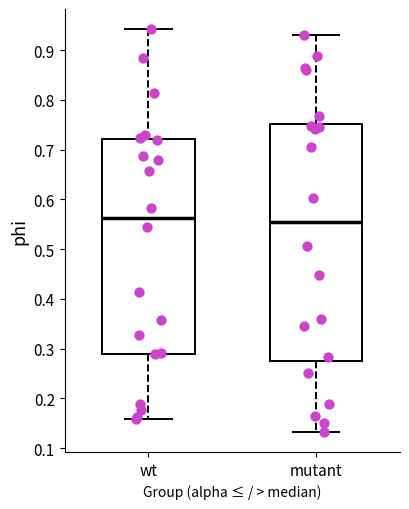

Which box is the tallest, from its lower edge to its upper edge?

mutant